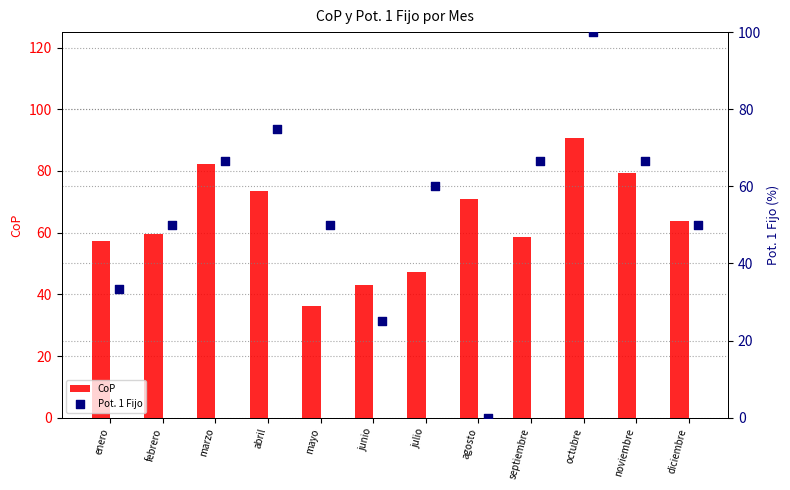

Which series reaches the maximum Y coordinate?

Pot. 1 Fijo